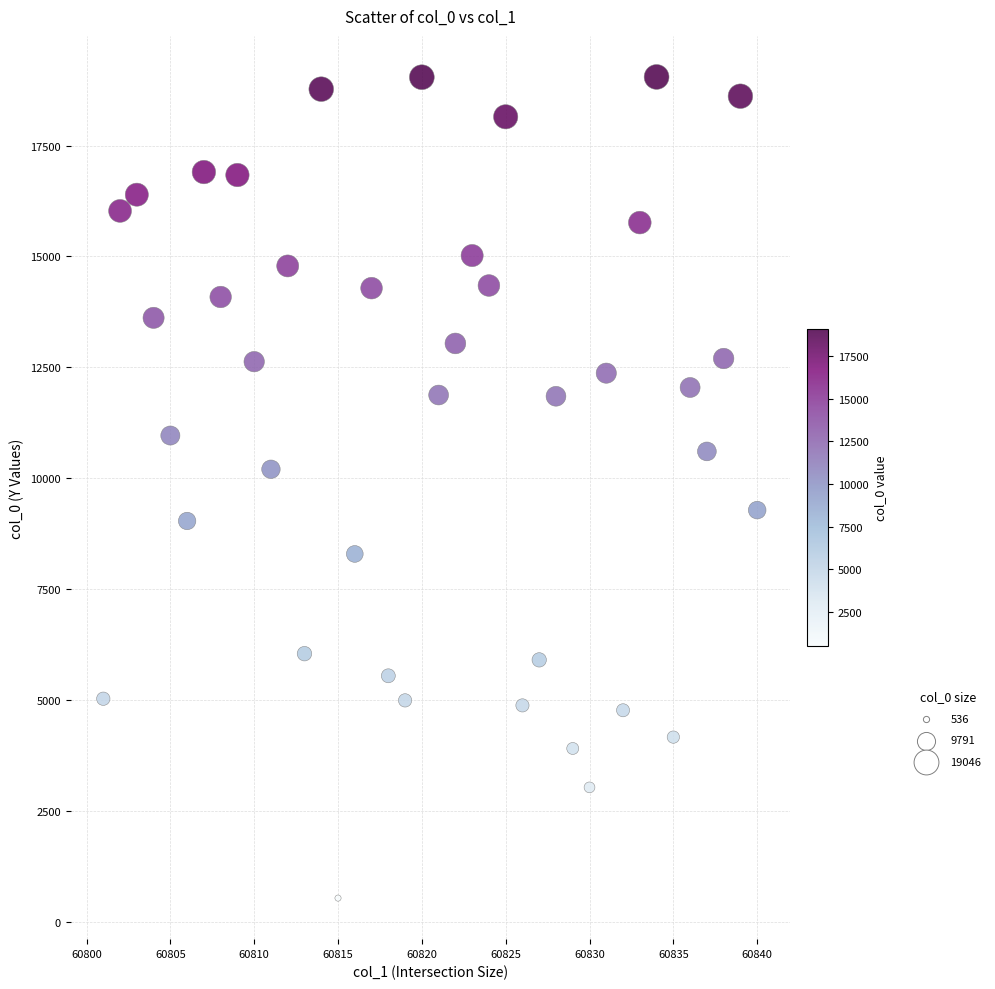

What is the range of Y values (max minus min)?

18510